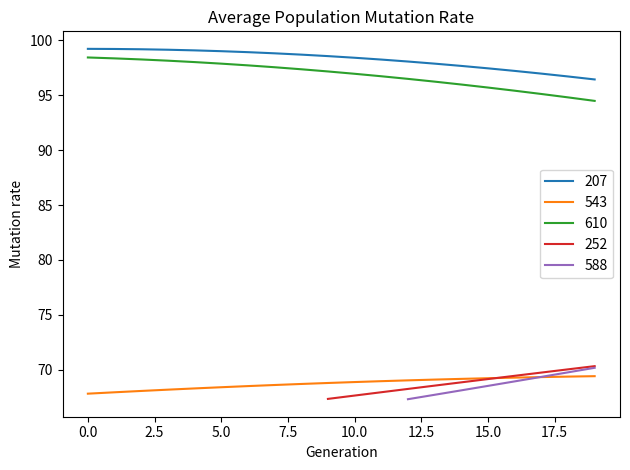

The 610 series shows 95.7 at 15.0. True or false?

True